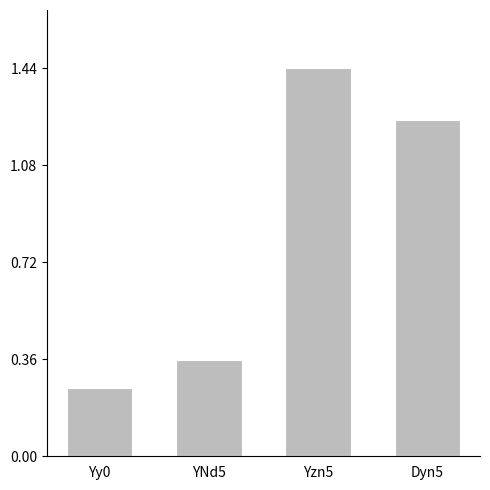

At which label is the value closest to 0?

Yy0